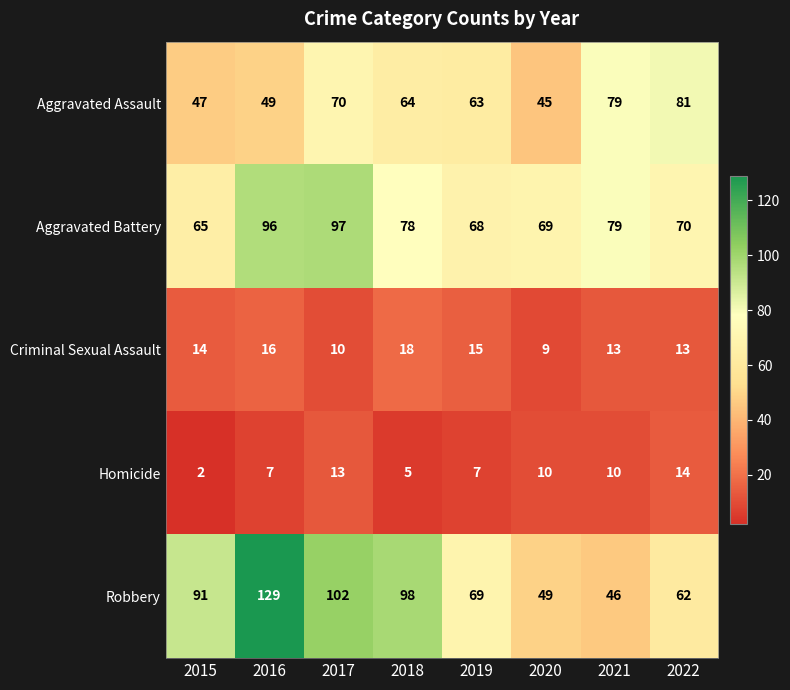

How many data points does each series have?

8